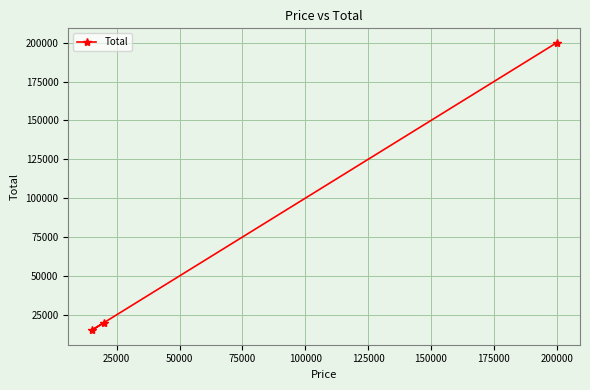

Is this an area chart (filled region under the line)?

No